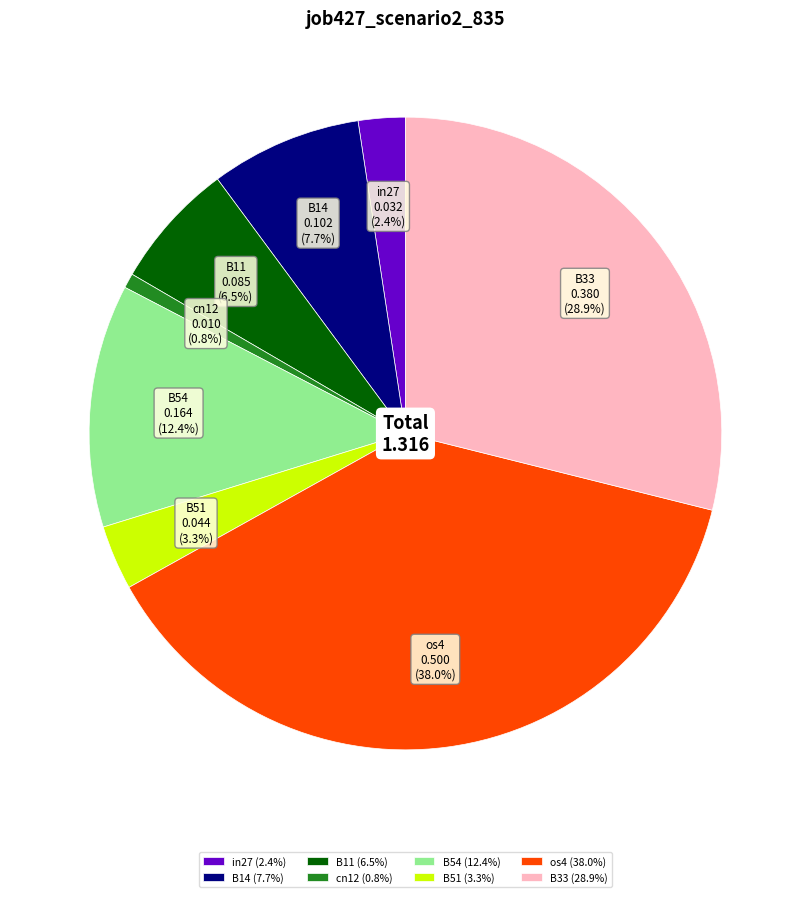

What portion of the pie excludes B33?

71.1%